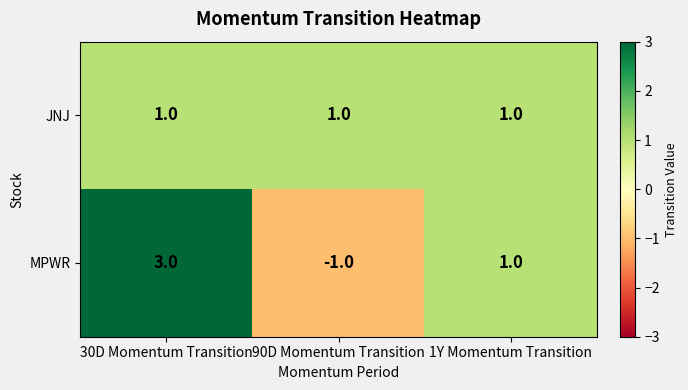

What is the greatest value displayed?

3